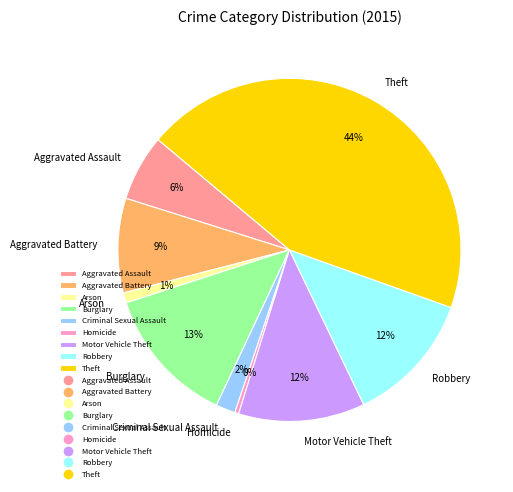

To the nearest percent, what percentage of the pie is Criminal Sexual Assault?

2%